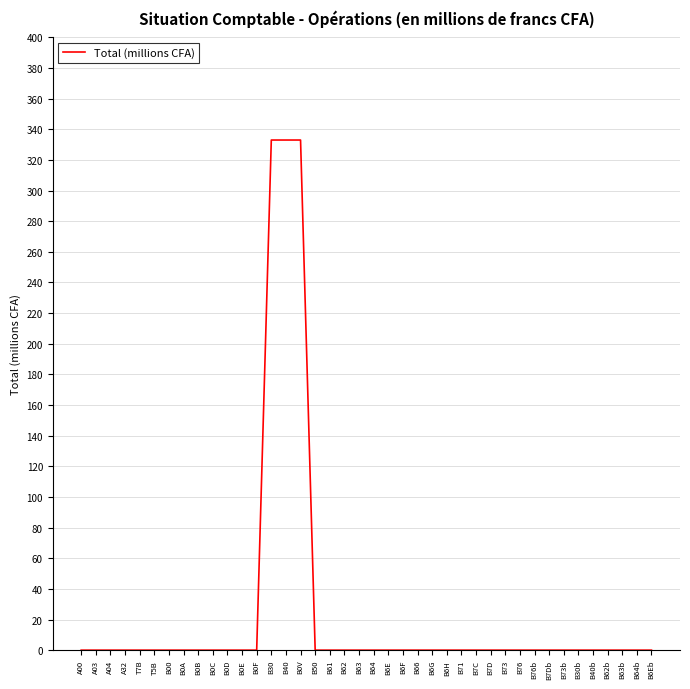

What position from the left is B62?

19